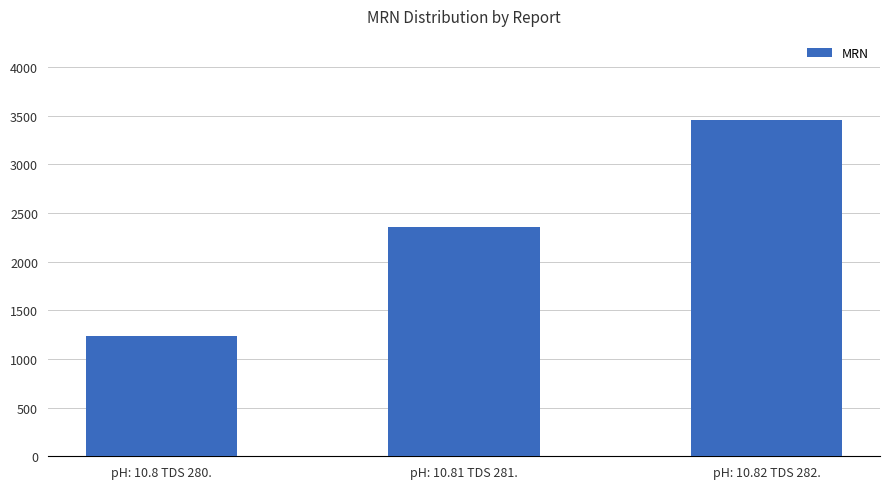

Count the values in the range 1234 to 3456.

3